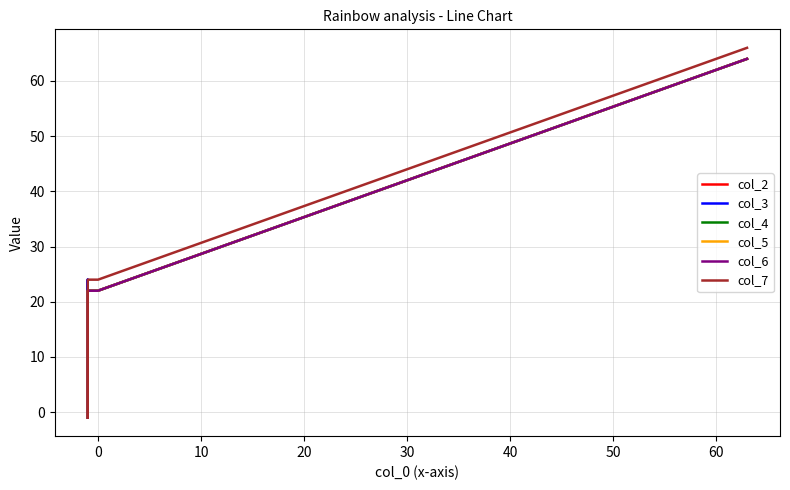

What is the lowest value of the col_7 series?

-1